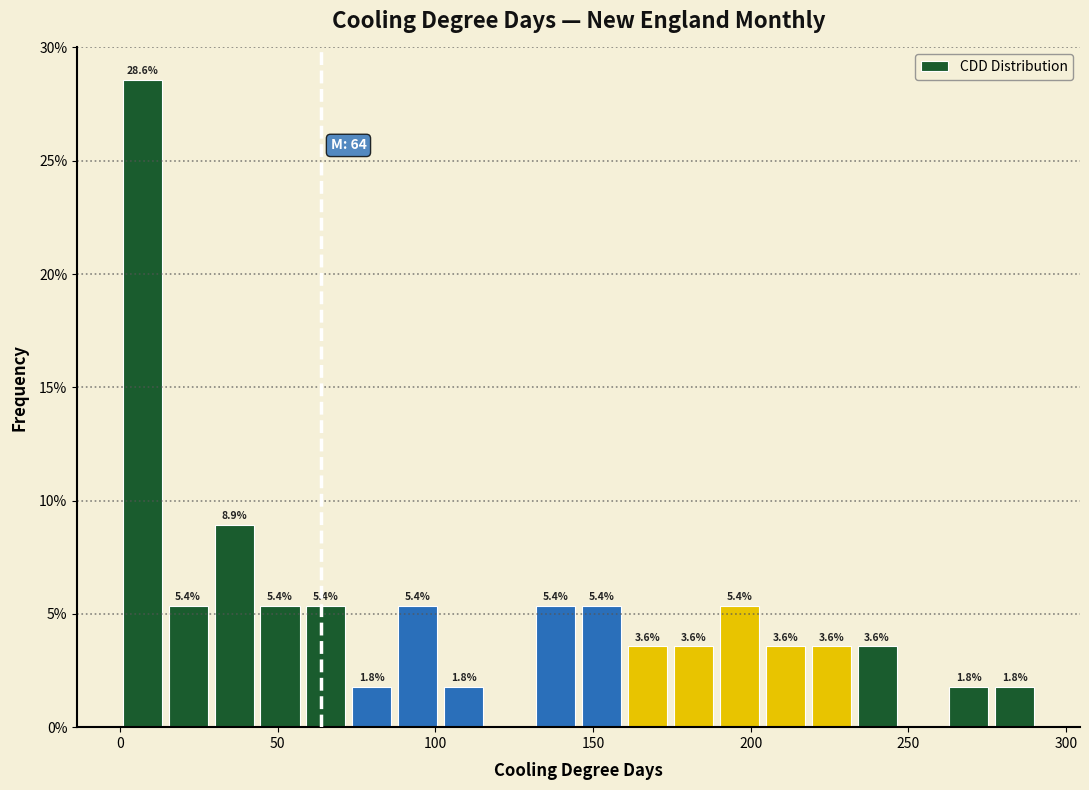

Around what value on the x-axis is the tallest bar? Give the approximate position of its centre, as read against the axis.

5